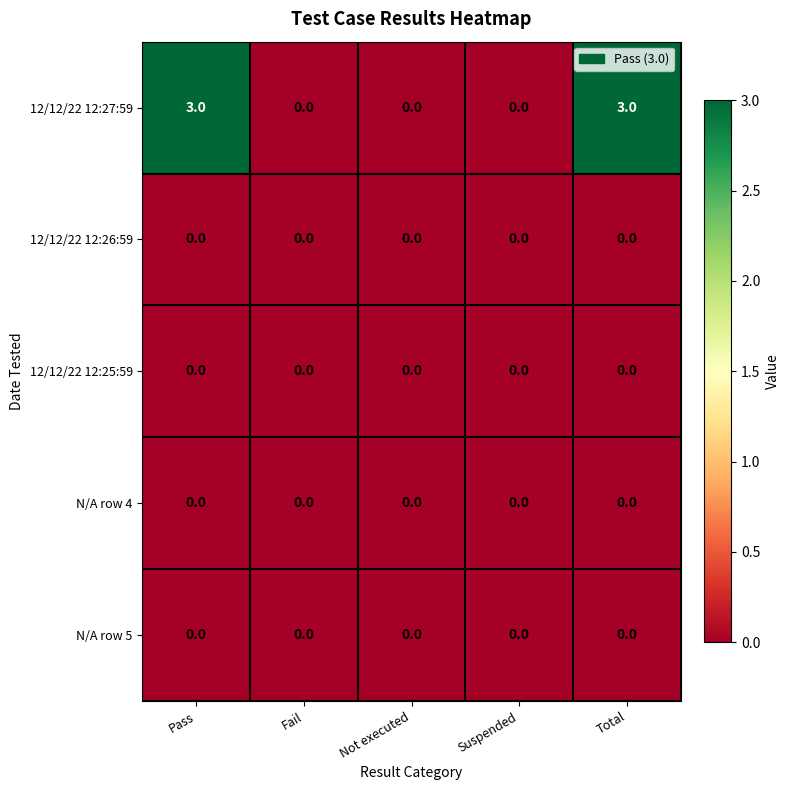

What is the greatest value displayed?

3